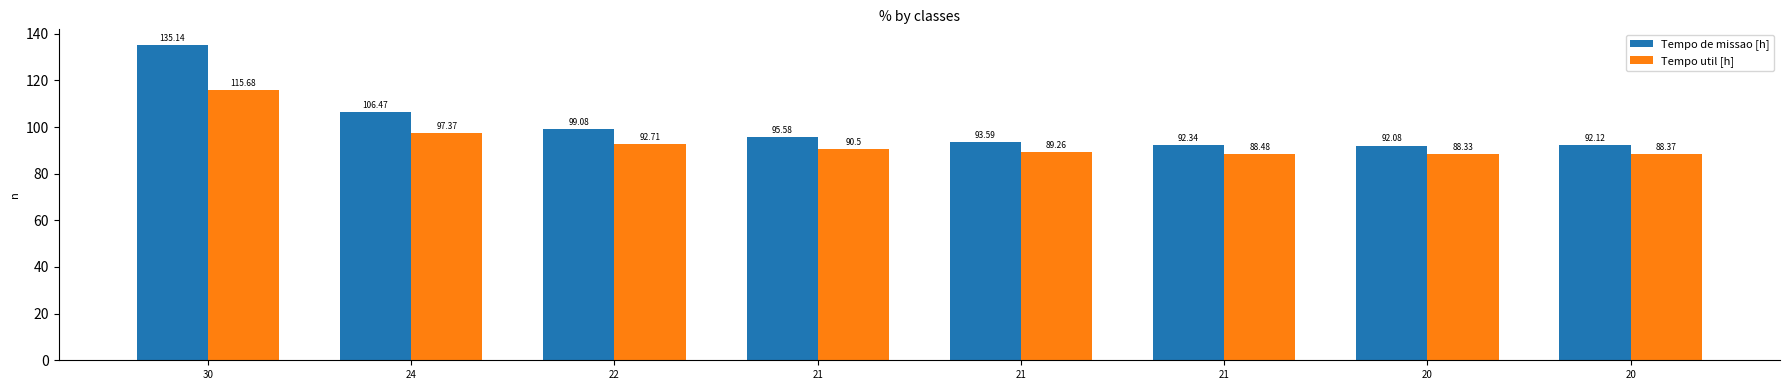

Reading left to right, extract all data points from this chart.

Tempo de missao [h]: 135.1	106.5	99.1	95.6	93.6	92.3	92.1	92.1
Tempo util [h]: 115.7	97.4	92.7	90.5	89.3	88.5	88.3	88.4